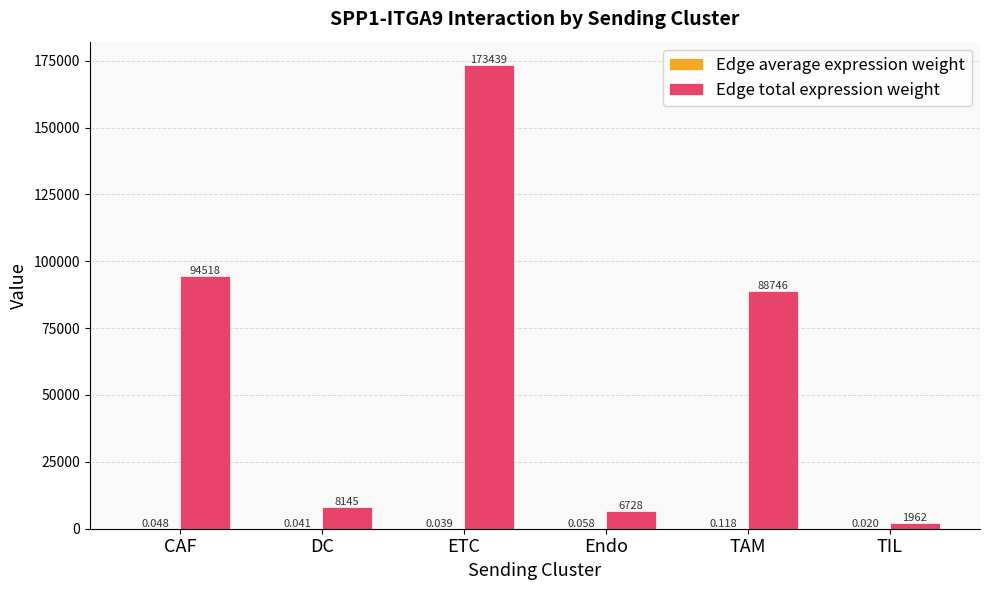

At which category is the sum across all series the highest?

ETC